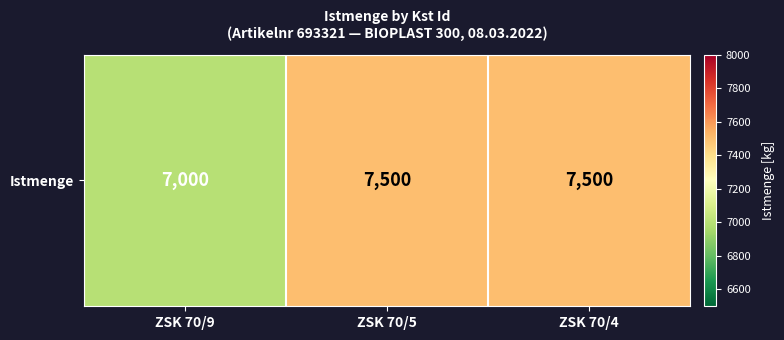

The value at ZSK 70/5 is 7500. True or false?

True